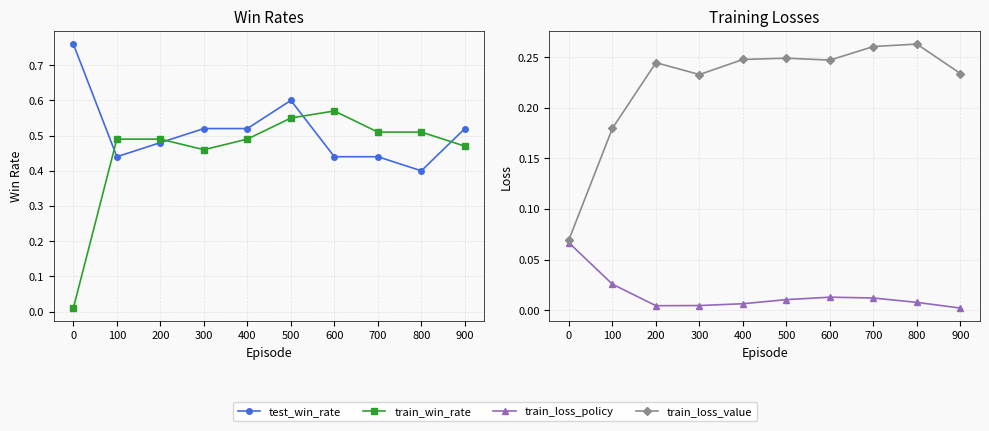

Between 500 and 900, which is larger?

500